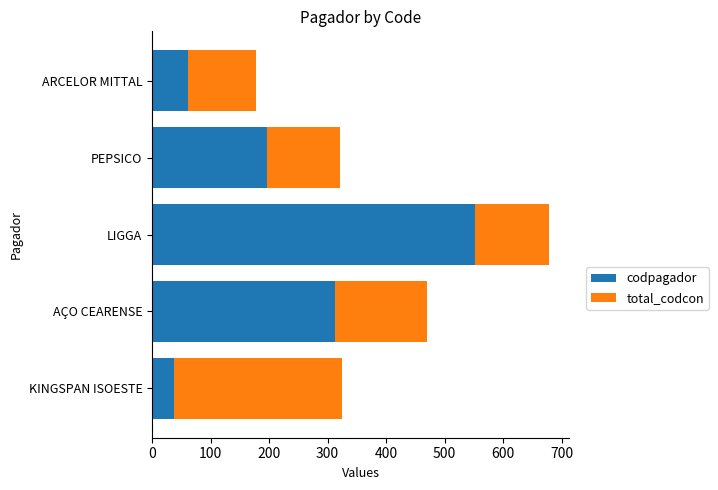

What is the minimum value for codpagador?

37